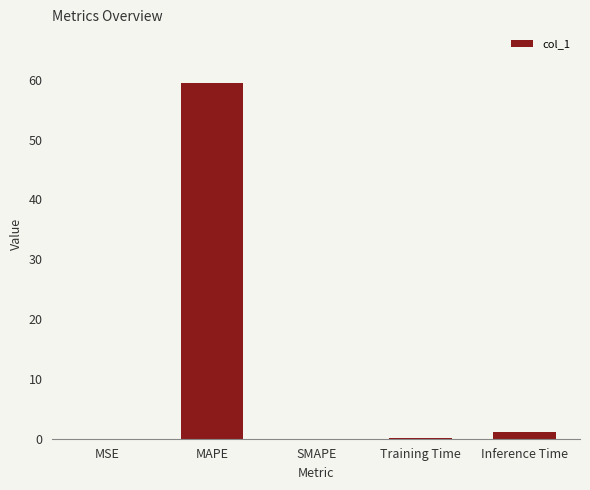

The chart shows a value of 0.1 at Training Time. True or false?

True